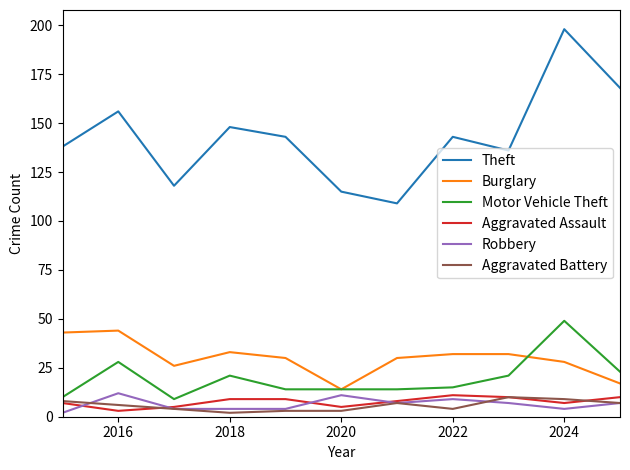

What is the greatest value displayed?

198